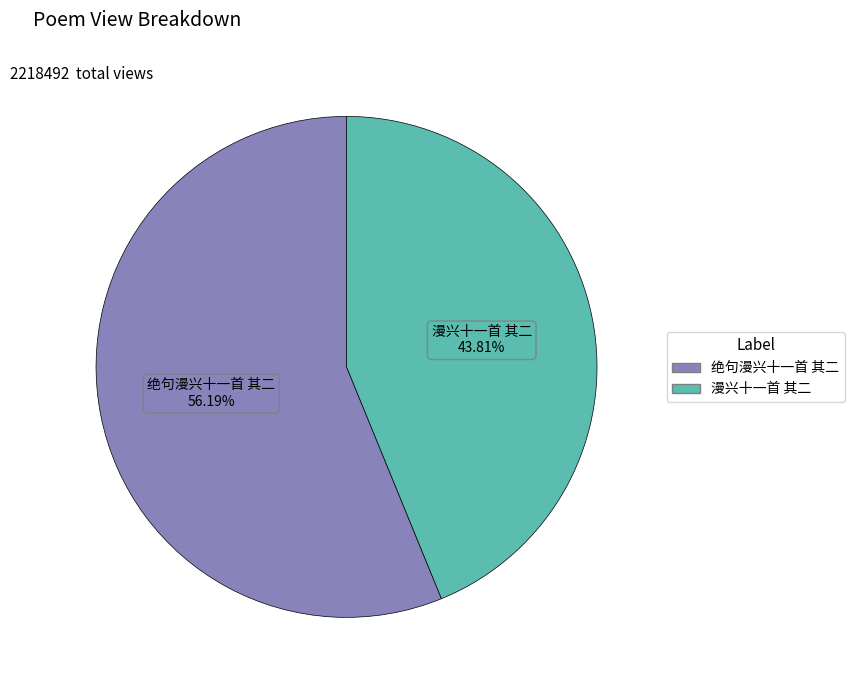

True or false: 绝句漫兴十一首 其二 accounts for 50% of the total.

False